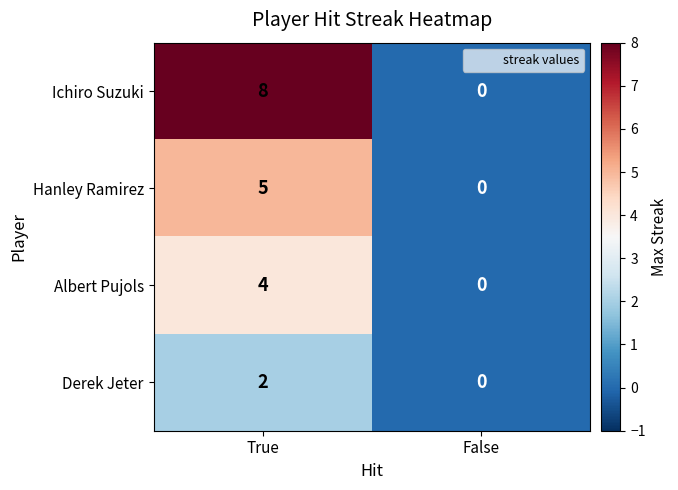

At which label is Hanley Ramirez closest to 2?

False